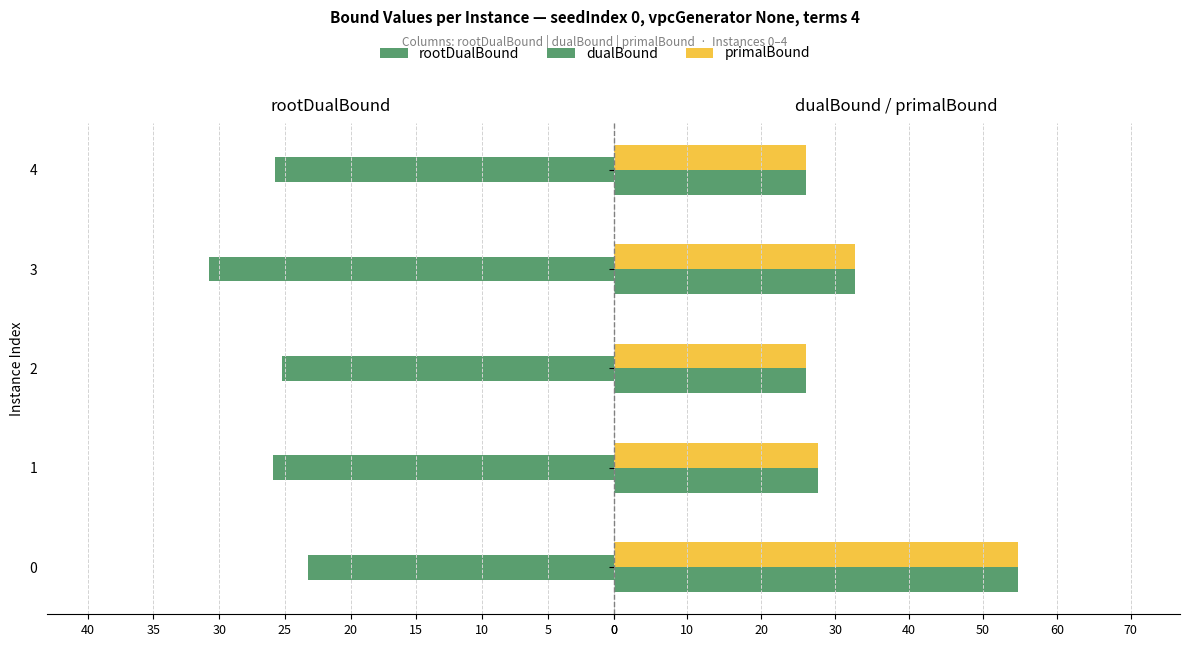

What is the average value of the rootDualBound series?

26.2